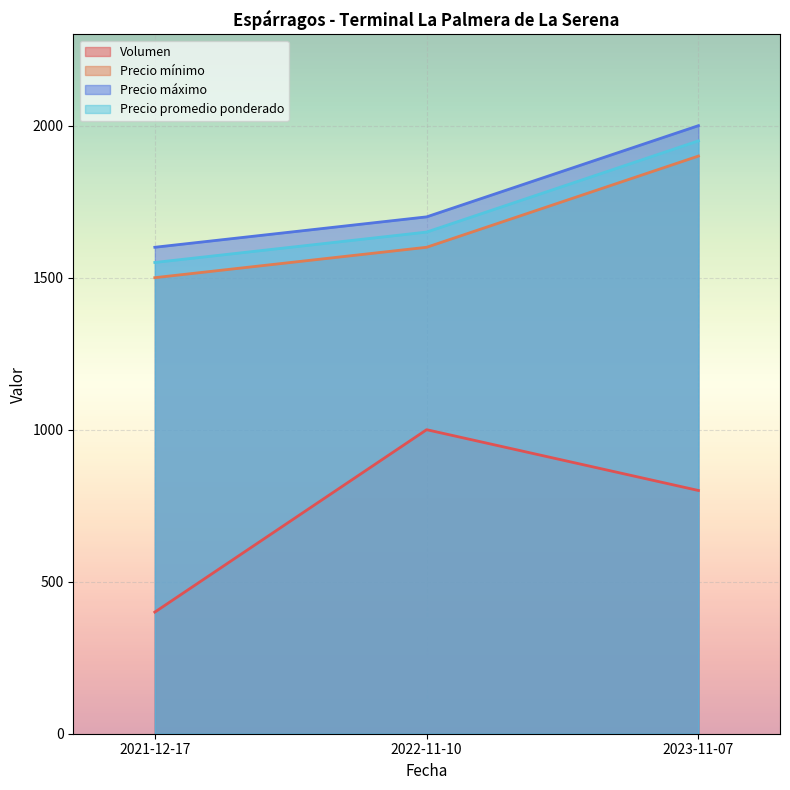

True or false: Volumen has a value of 1143 at 2023-11-07.

False